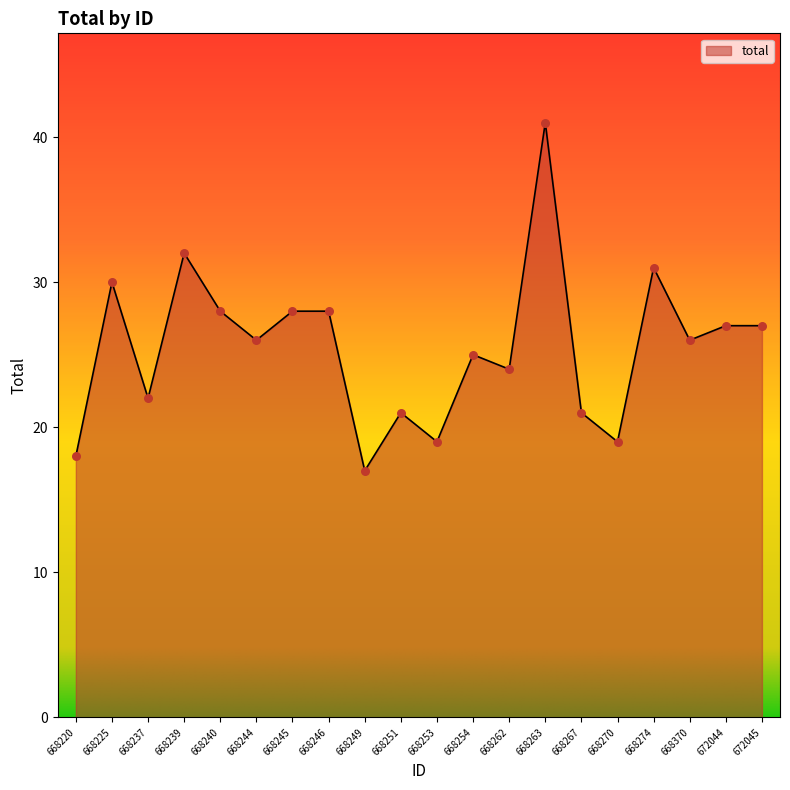

Which has a higher value, 668239 or 668274?

668239